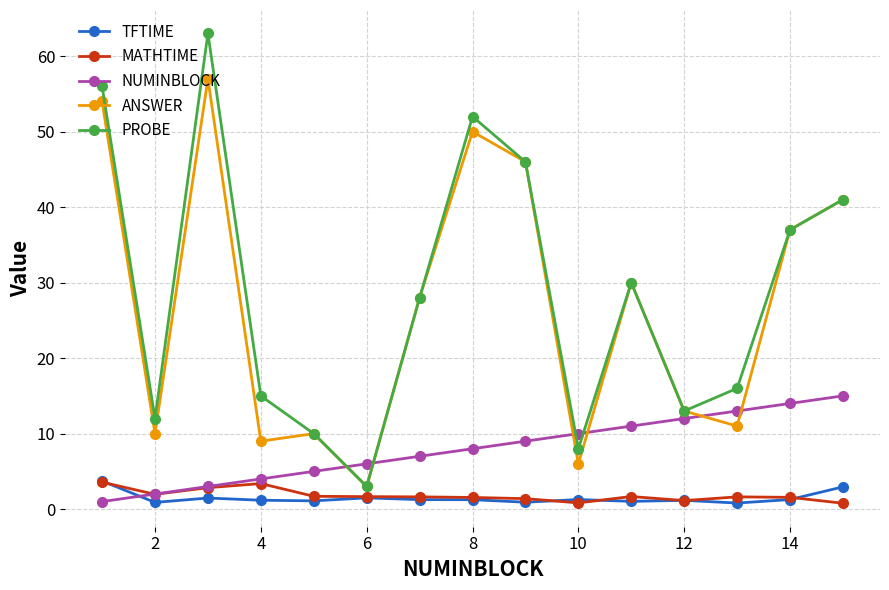

What are all the series names shown in the legend?

TFTIME, MATHTIME, NUMINBLOCK, ANSWER, PROBE